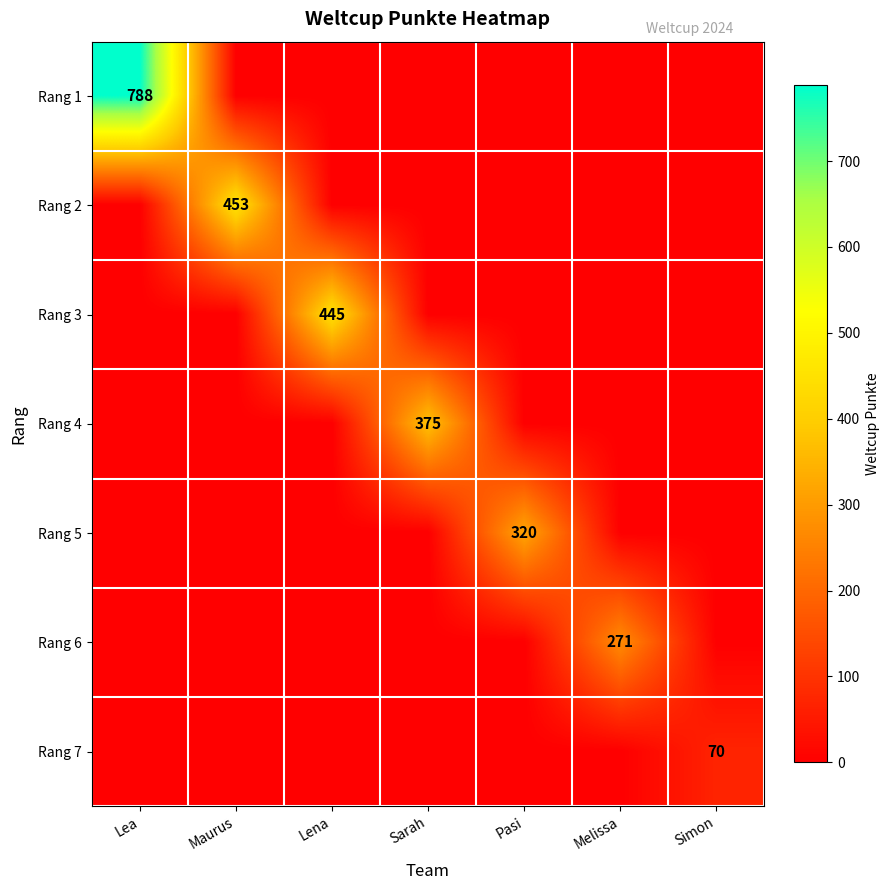

The Rang 1 series shows 344 at Lea. True or false?

False